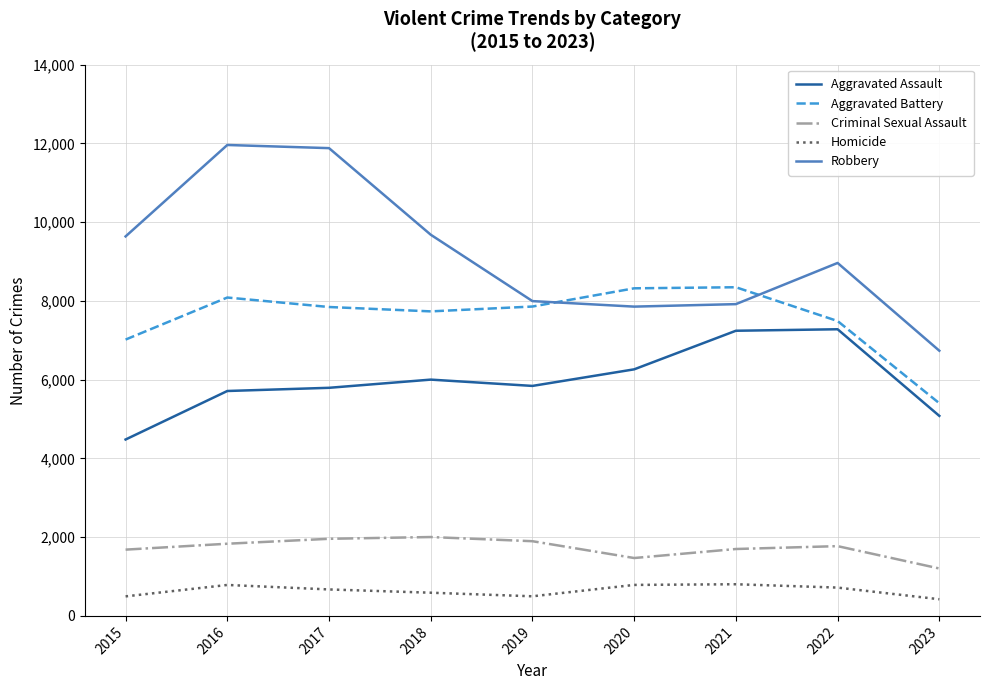

True or false: Criminal Sexual Assault and Aggravated Battery intersect in this chart.

False